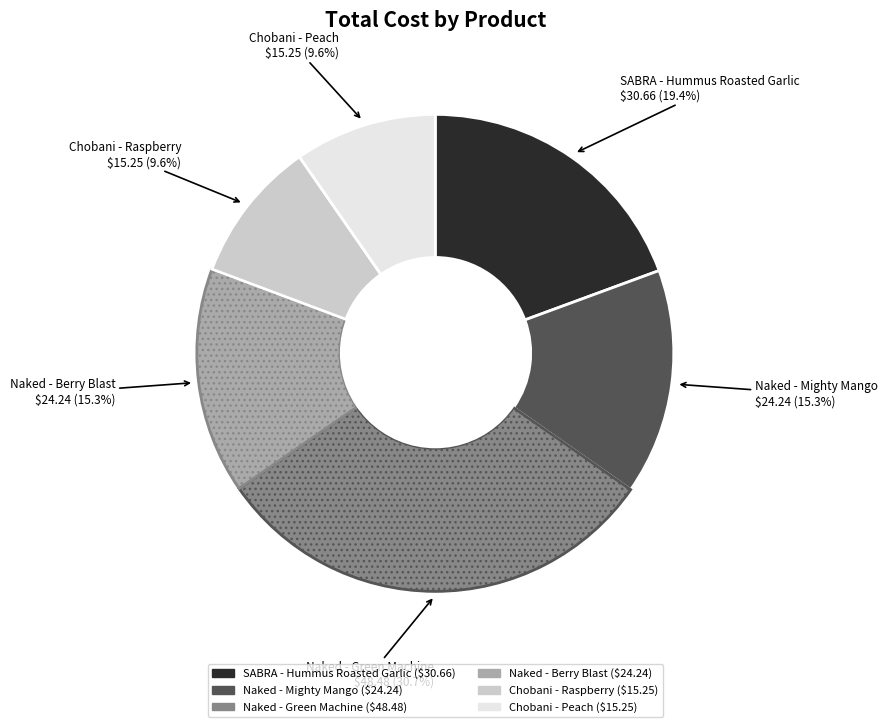

Between Naked - Mighty Mango and SABRA - Hummus Roasted Garlic, which is larger?

SABRA - Hummus Roasted Garlic